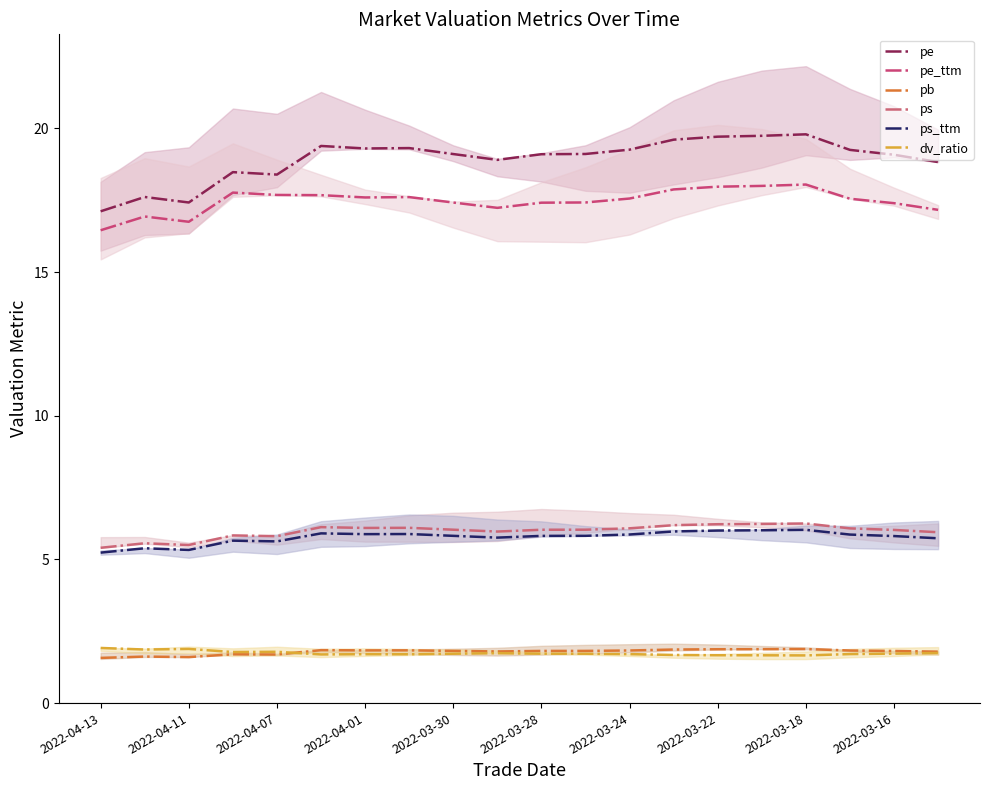

How many interior local peaks does the pe_ttm series have?

4